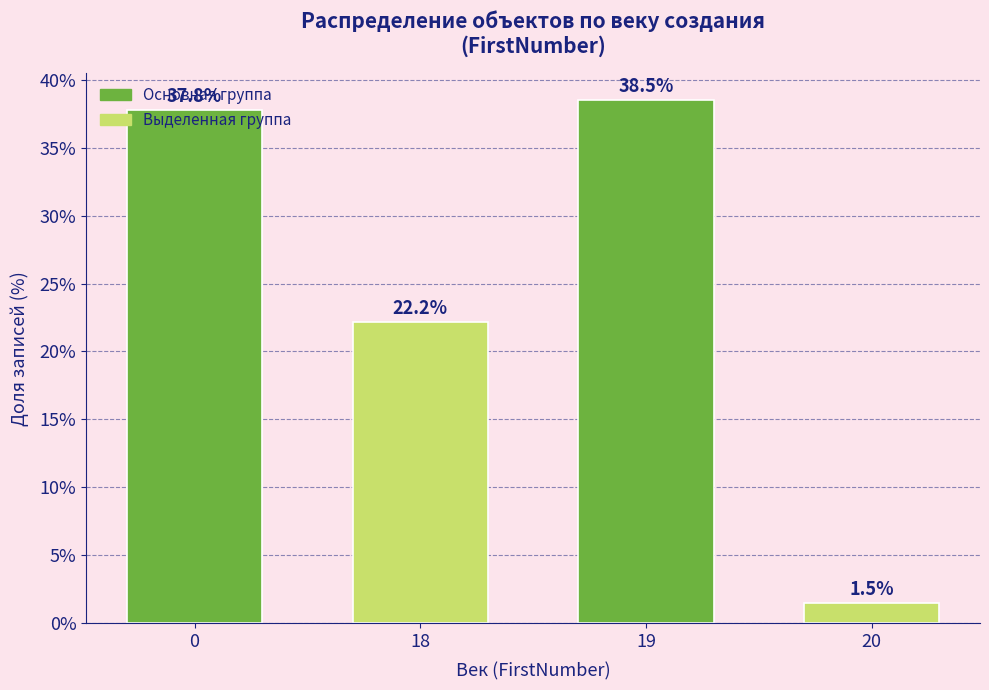

What is the value of the 1st bar from the left?

37.8